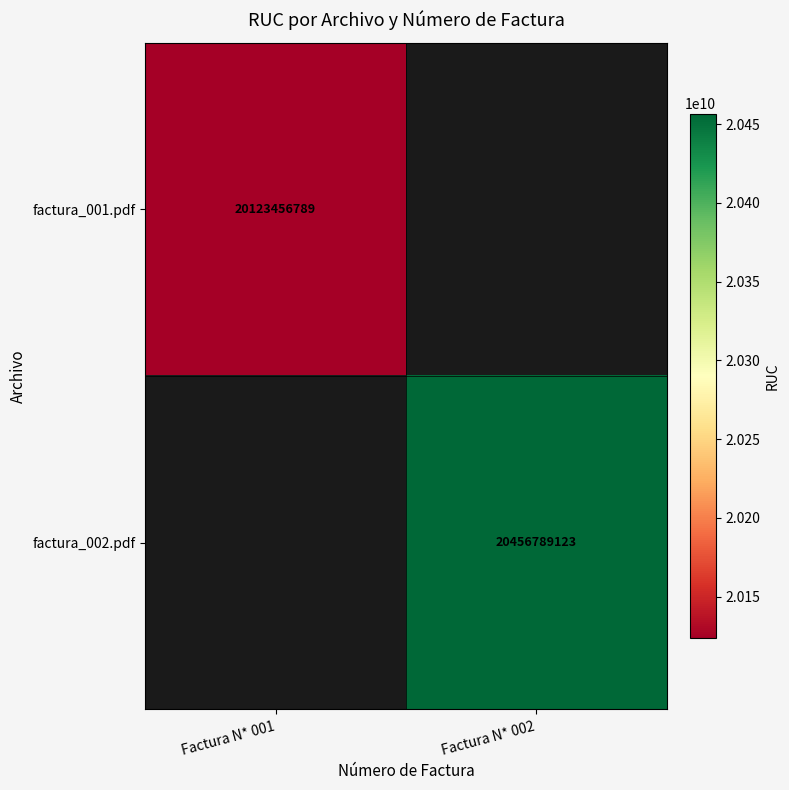

True or false: factura_002.pdf has a value of 20456789123 at Factura N* 002.

True